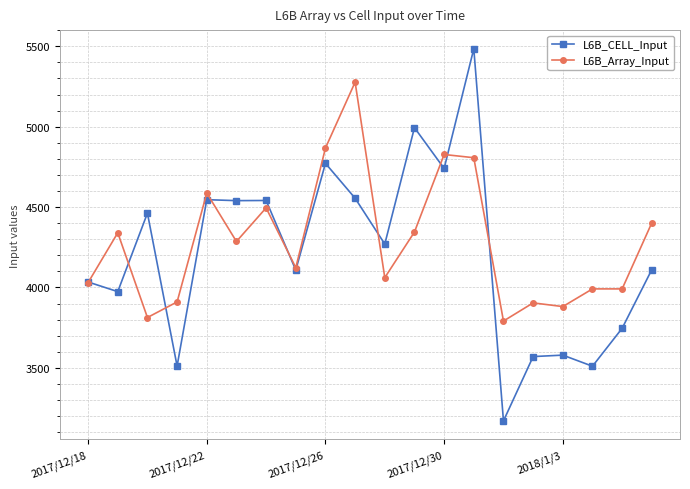

What is the smallest value displayed?

3170